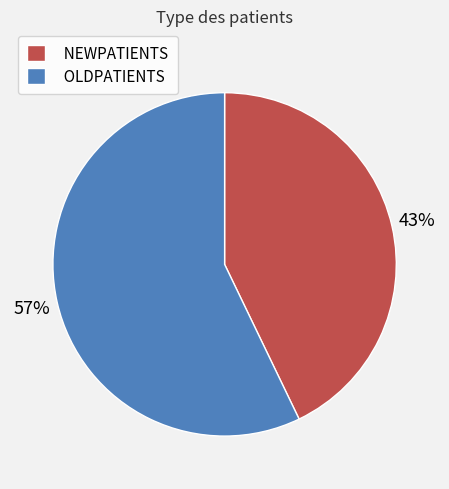

Approximately how many times larger is the value at OLDPATIENTS compared to NEWPATIENTS?

1.3